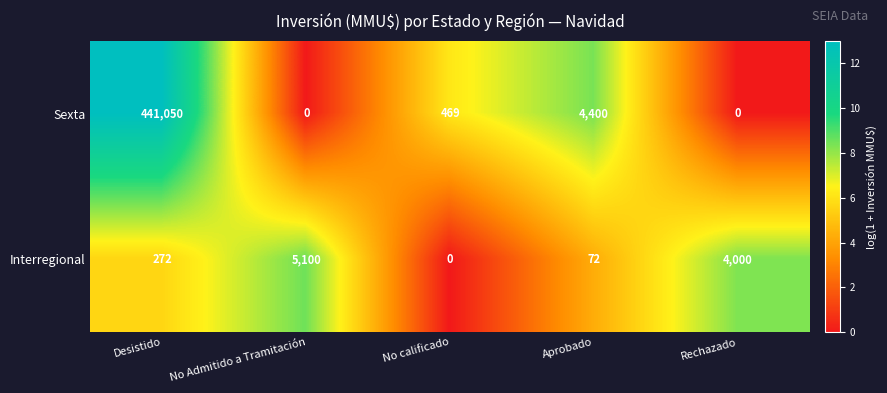

What is the difference between the second highest and second lowest values in the Interregional series?

3928